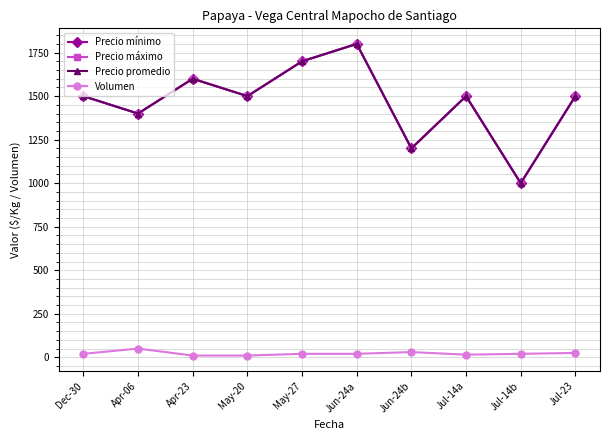

At which label does Precio máximo reach its peak?

Jun-24a